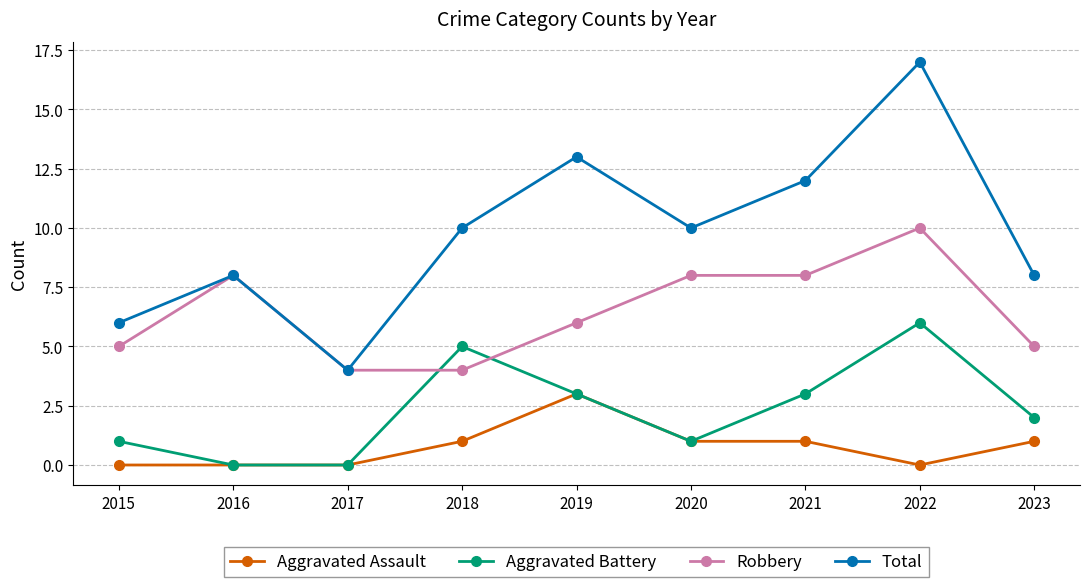

Reading right to left, list all the values displayed in this chart.

Aggravated Assault: 2023=1	2022=0	2021=1	2020=1	2019=3	2018=1	2017=0	2016=0	2015=0
Aggravated Battery: 2023=2	2022=6	2021=3	2020=1	2019=3	2018=5	2017=0	2016=0	2015=1
Robbery: 2023=5	2022=10	2021=8	2020=8	2019=6	2018=4	2017=4	2016=8	2015=5
Total: 2023=8	2022=17	2021=12	2020=10	2019=13	2018=10	2017=4	2016=8	2015=6